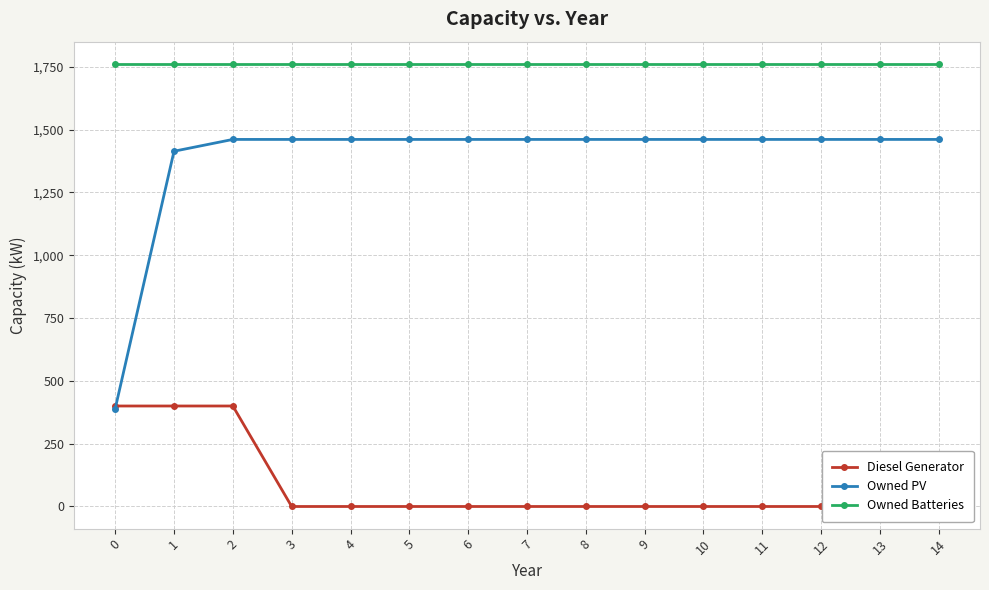

True or false: Owned Batteries and Diesel Generator intersect in this chart.

False